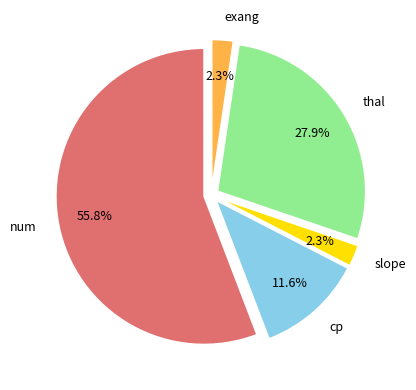

Is there any slice that represents more than half of the pie?

Yes